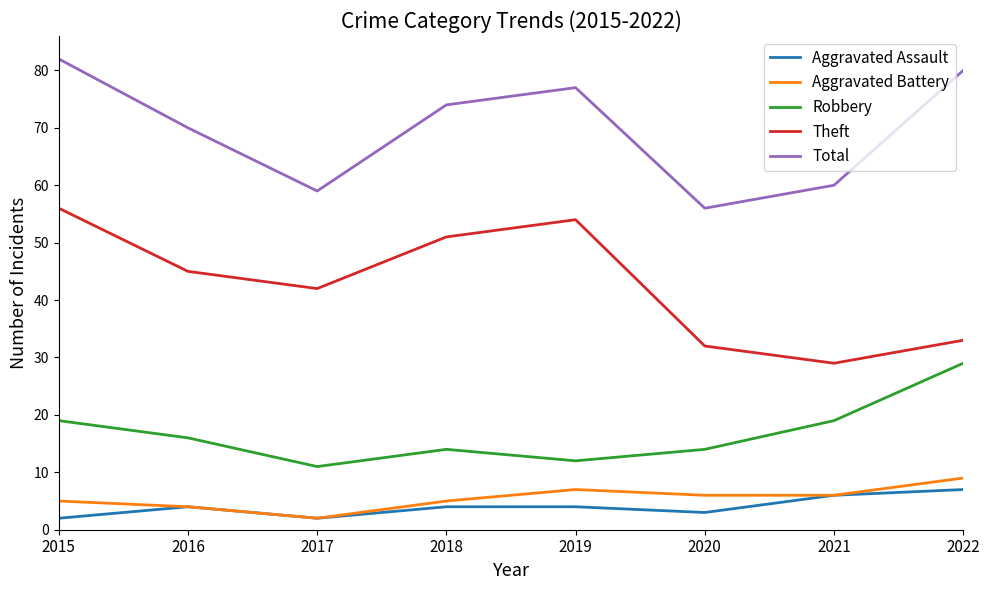

Which series has the largest total across all categories?

Total